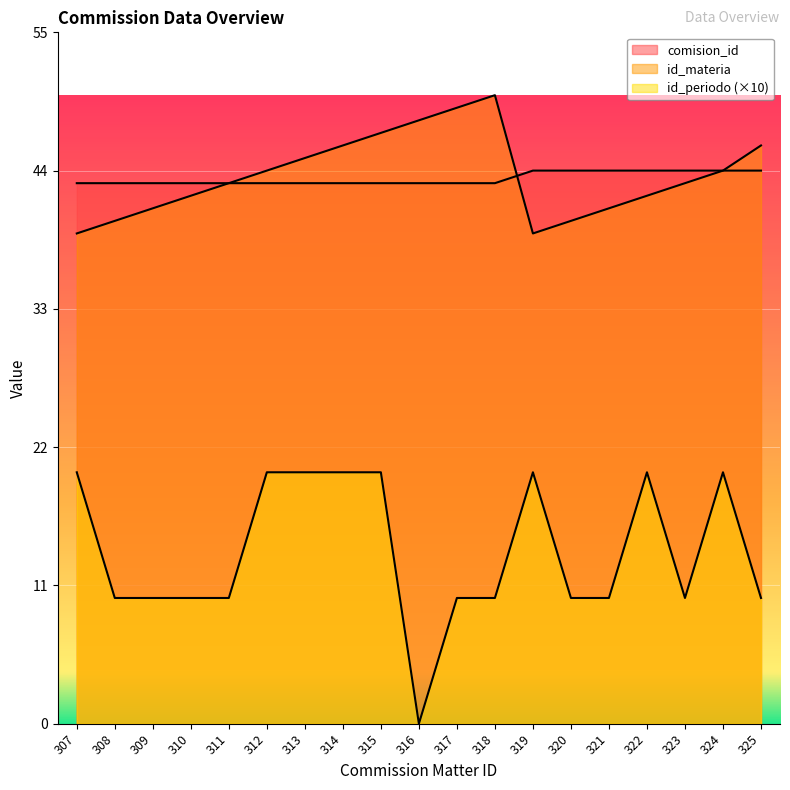

At which label does id_periodo reach its peak?

307